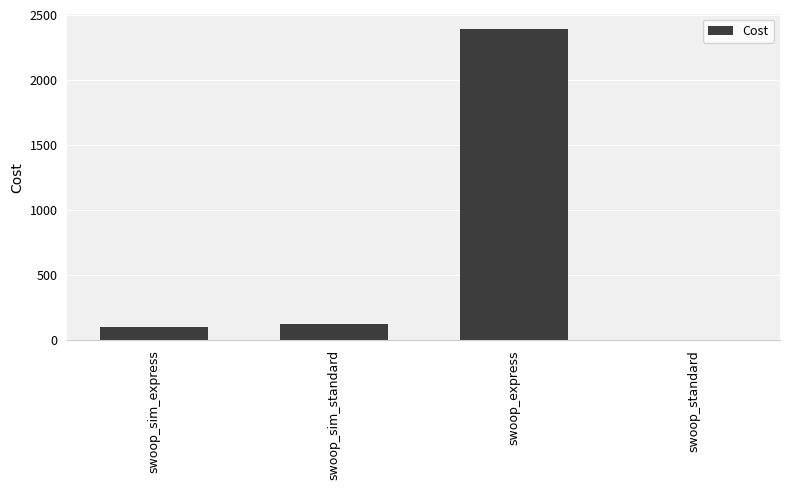

How many data points does each series have?

4